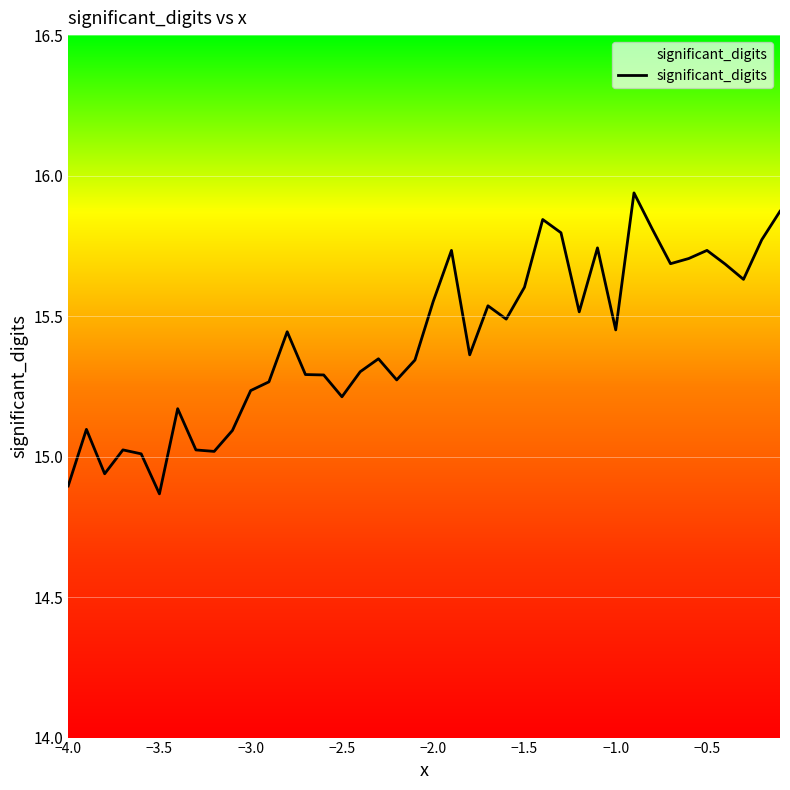

The value at −3.5 is 9.7. True or false?

False